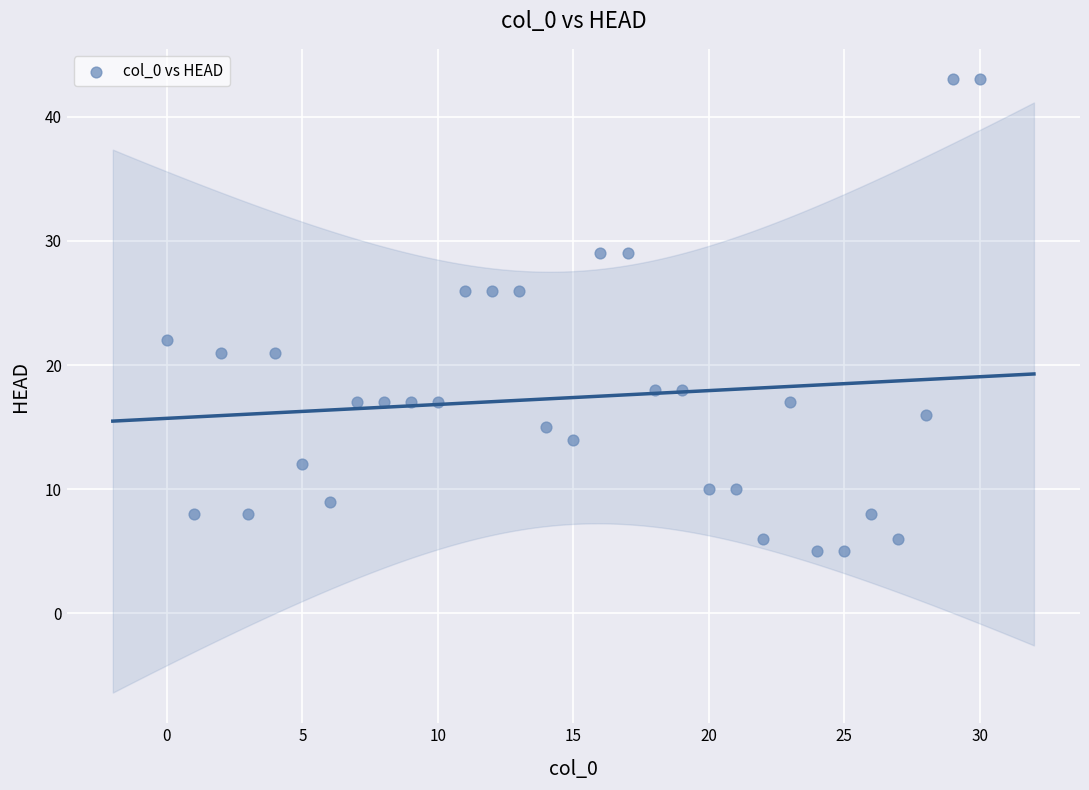

What is the range of Y values (max minus min)?

38